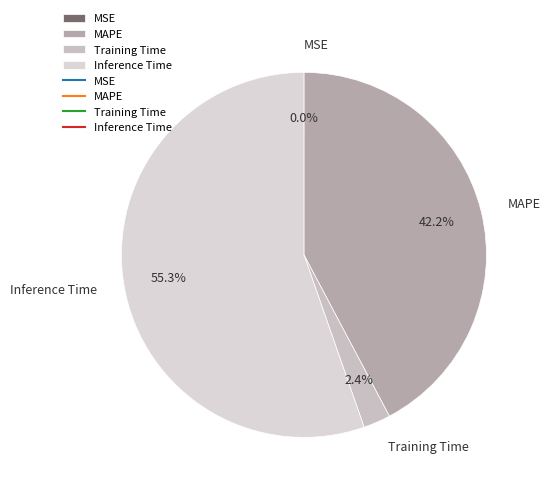

What is the ratio of the value at Inference Time to the value at MAPE?

1.3